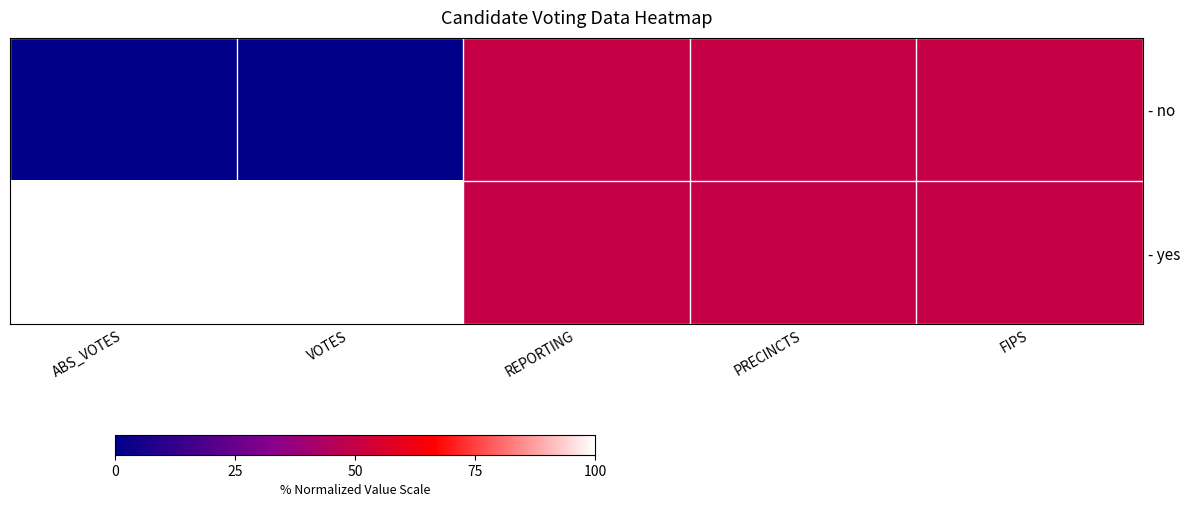

Reading left to right, what are all the values shown in this chart?

- no: ABS_VOTES=0.0	VOTES=0.0	REPORTING=0.5	PRECINCTS=0.5	FIPS=0.5
- yes: ABS_VOTES=1.0	VOTES=1.0	REPORTING=0.5	PRECINCTS=0.5	FIPS=0.5